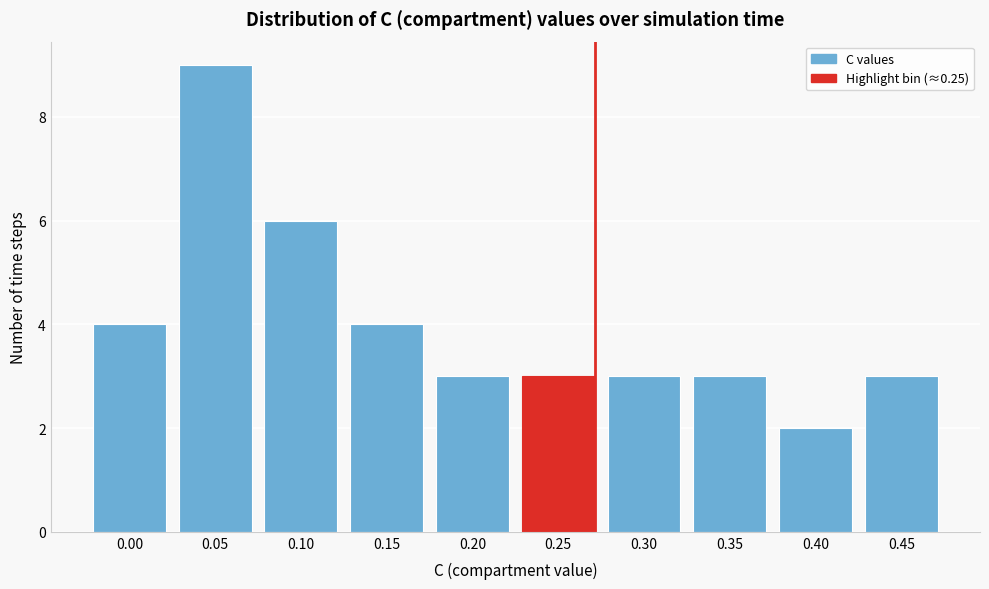

Reading right to left, extract all data points from this chart.

0.45=3	0.40=2	0.35=3	0.30=3	0.25=3	0.20=3	0.15=4	0.10=6	0.05=9	0.00=4